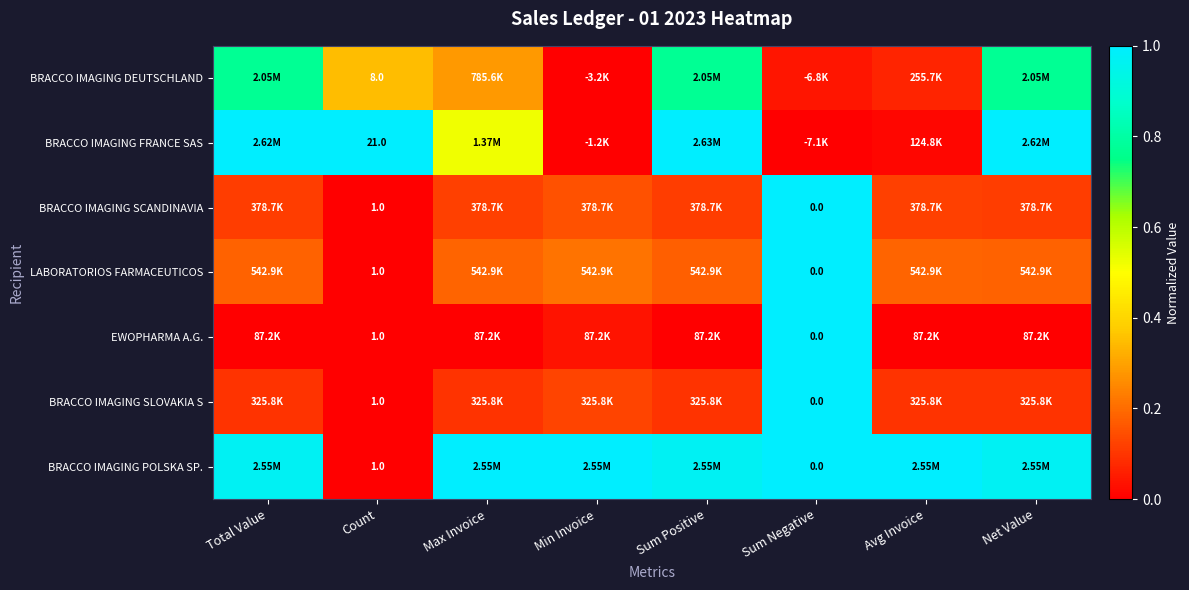

Which series has the largest range (max minus min)?

BRACCO IMAGING FRANCE SAS